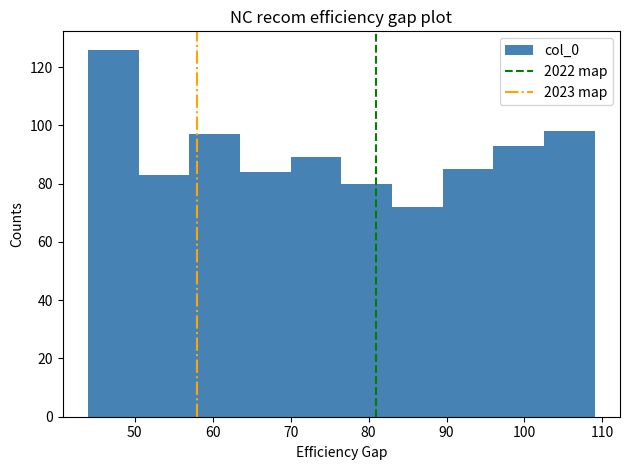

Reading left to right, list every bar in this chart as the range it spans on the x-axis followed by its height. Neither the bar edges nor the heights are printed on the chart, so give them approximately, as read against the axes.

44.0 to 50.5: 126
50.5 to 57.0: 84
57.0 to 63.5: 98
63.5 to 70.0: 84
70.0 to 76.5: 90
76.5 to 83.0: 80
83.0 to 89.5: 72
89.5 to 96.0: 86
96.0 to 102.5: 94
102.5 to 109.0: 98